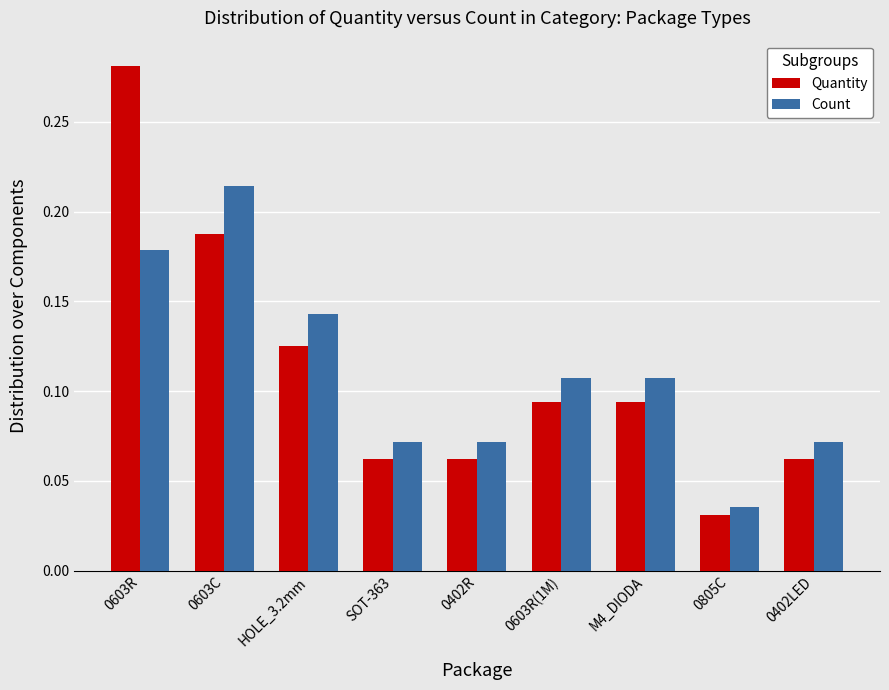

At how many categories does at least one series exceed 0?

9